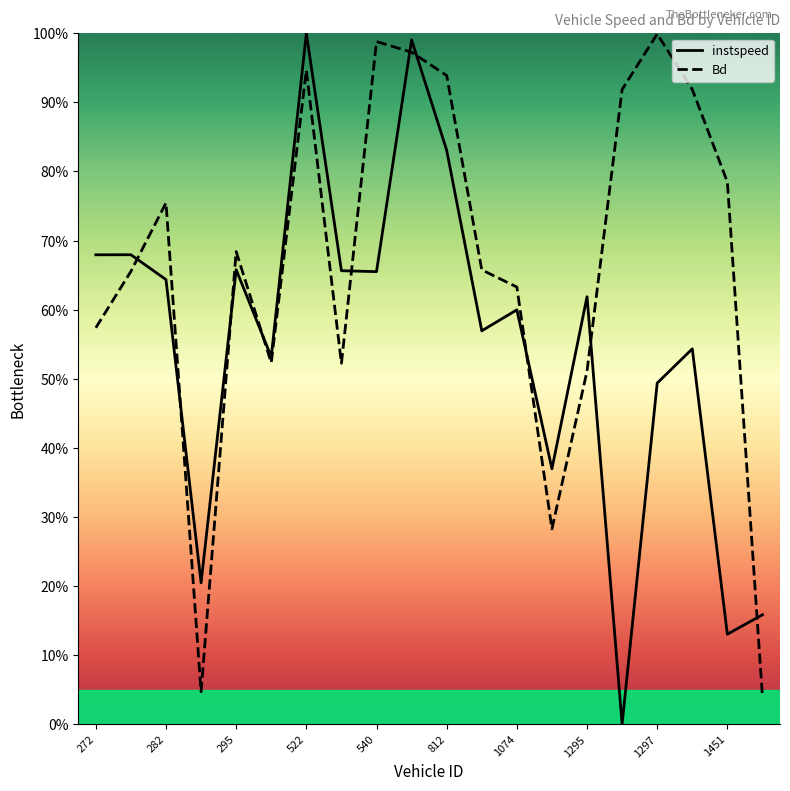

What is the difference between the instspeed values at 13 and 14?

0.2